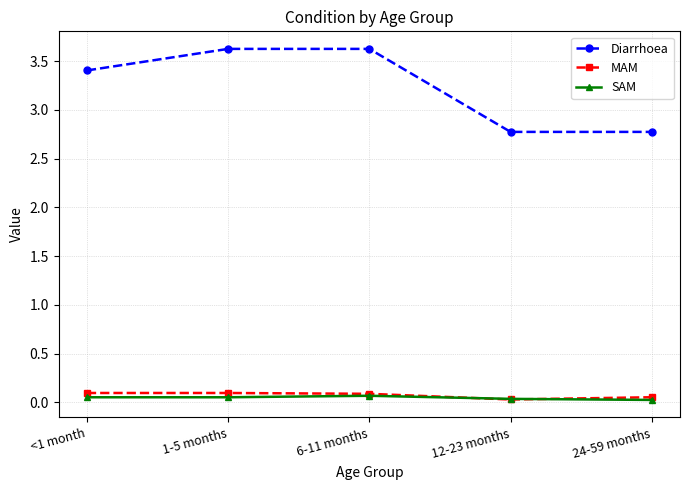

True or false: Diarrhoea has a value of 2.8 at 12-23 months.

True